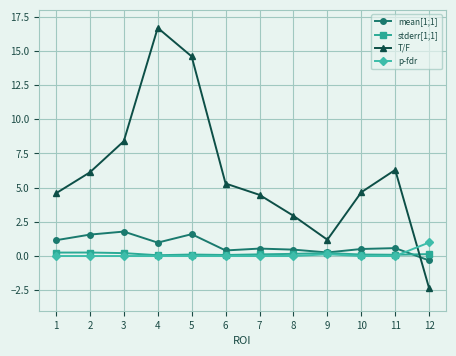

Which series has the widest spread of values?

T/F